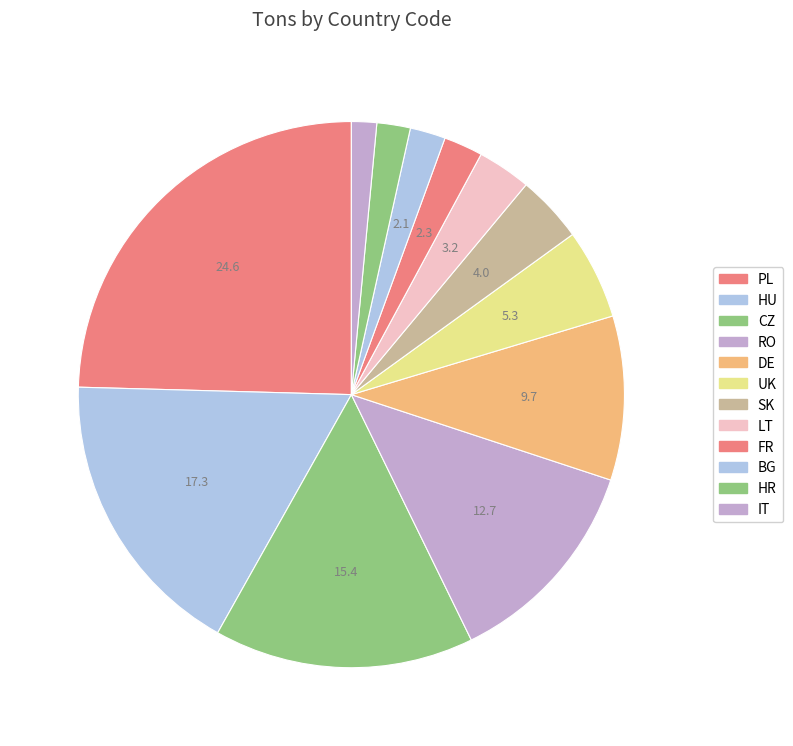

What percentage is the SK slice, to the nearest percent?

4%